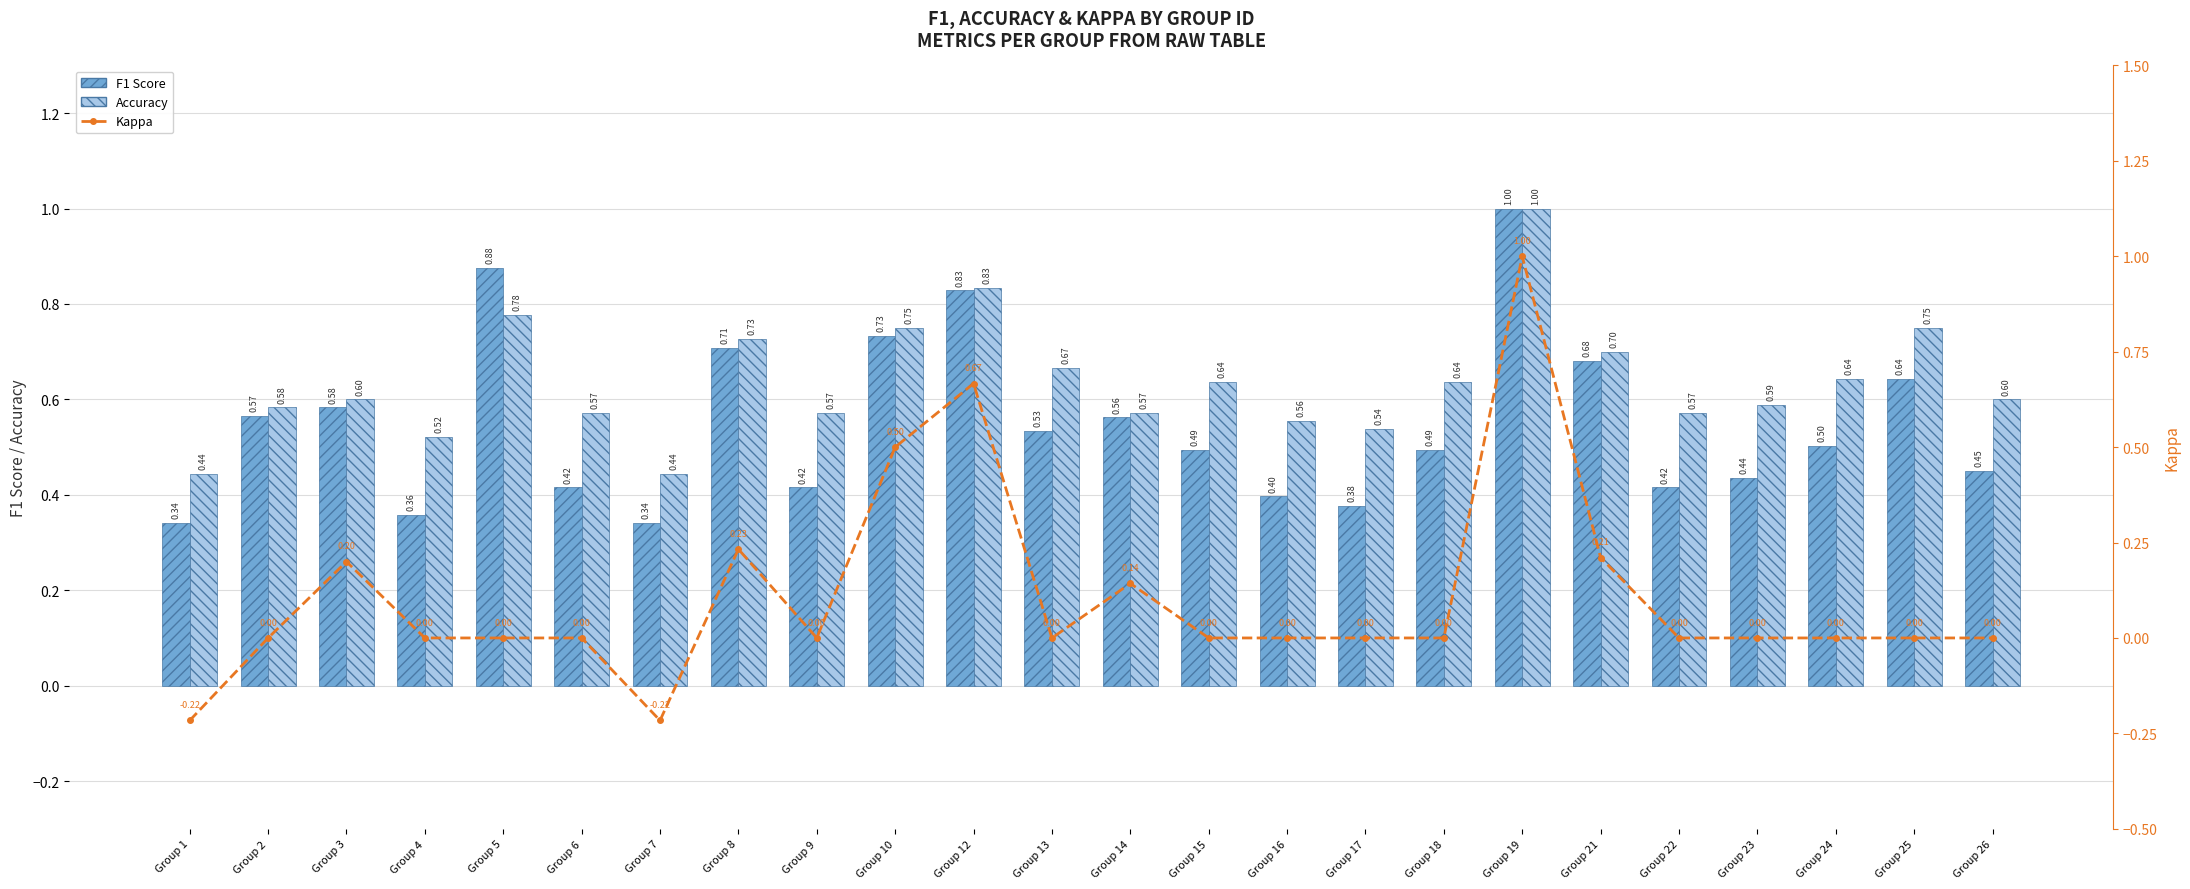

Rank the series by their maximum value, from lowest to highest.

F1 Score, Accuracy, Kappa